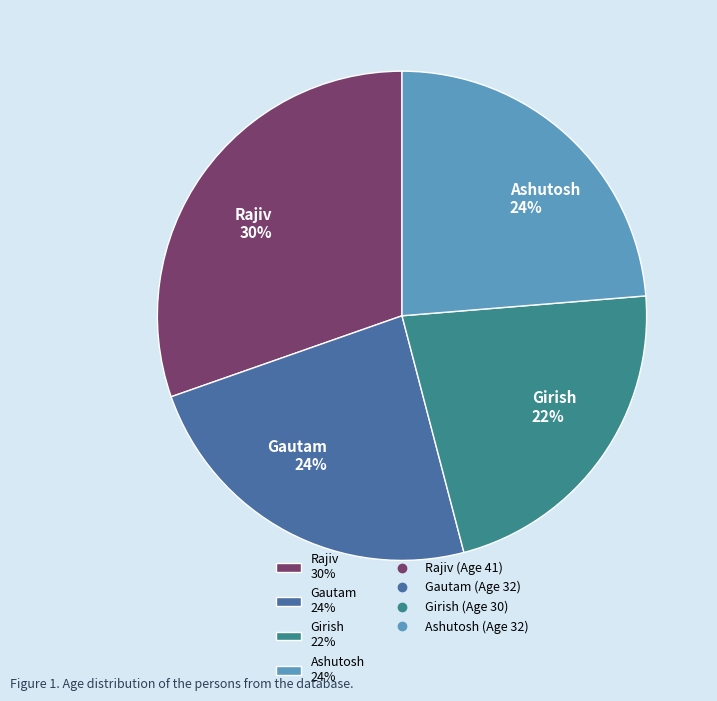

To the nearest percent, what is the difference between the Rajiv 30% and Girish 22% slice percentages?

8%